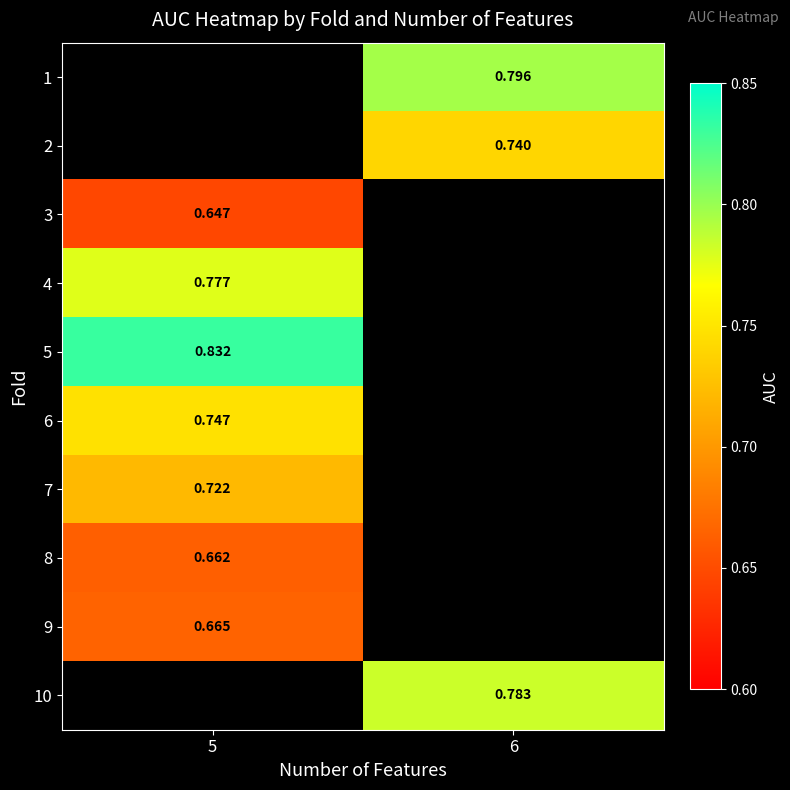

How many data points does each series have?

2